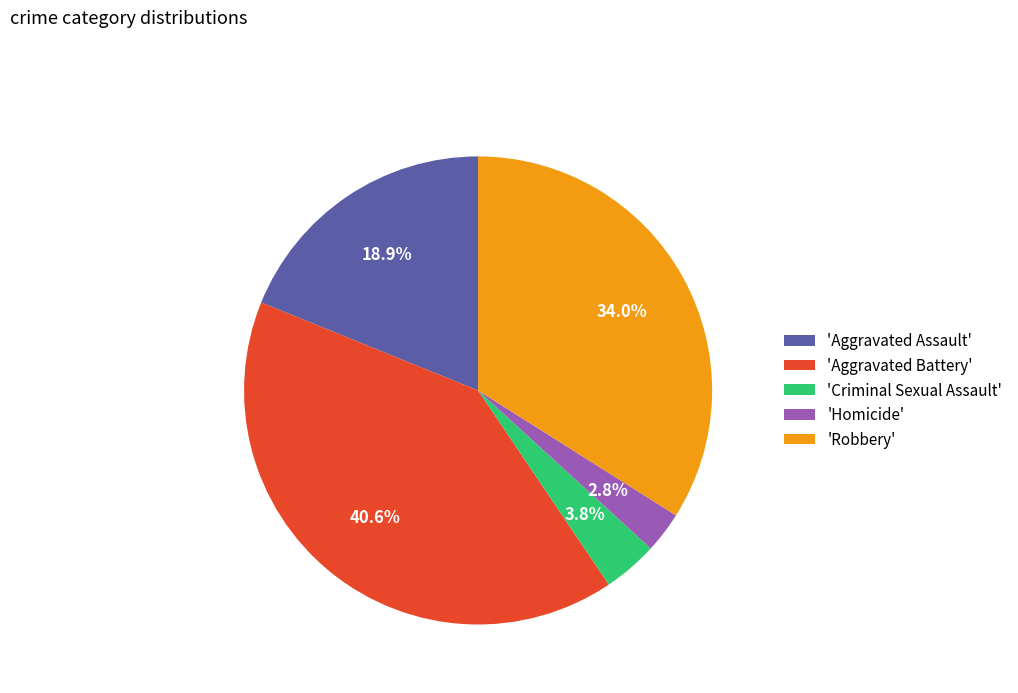

To the nearest percent, what is the average slice percentage?

20%